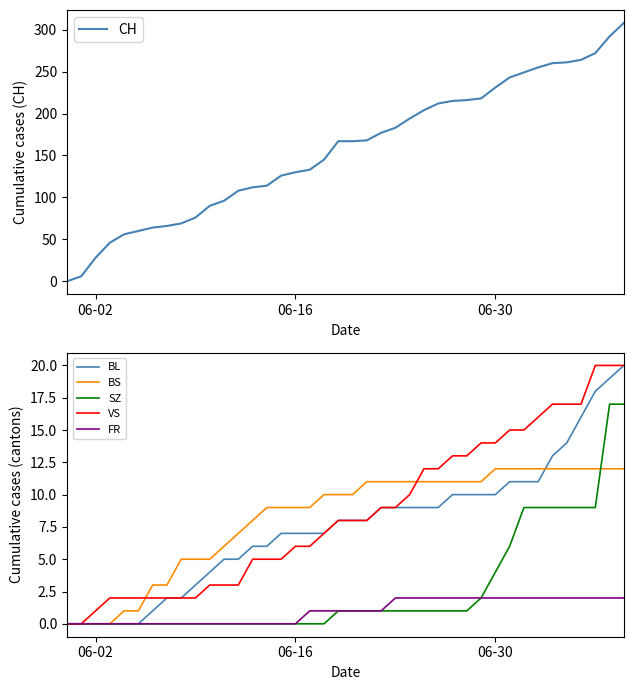

The value of CH at 06-02 is 28. True or false?

True